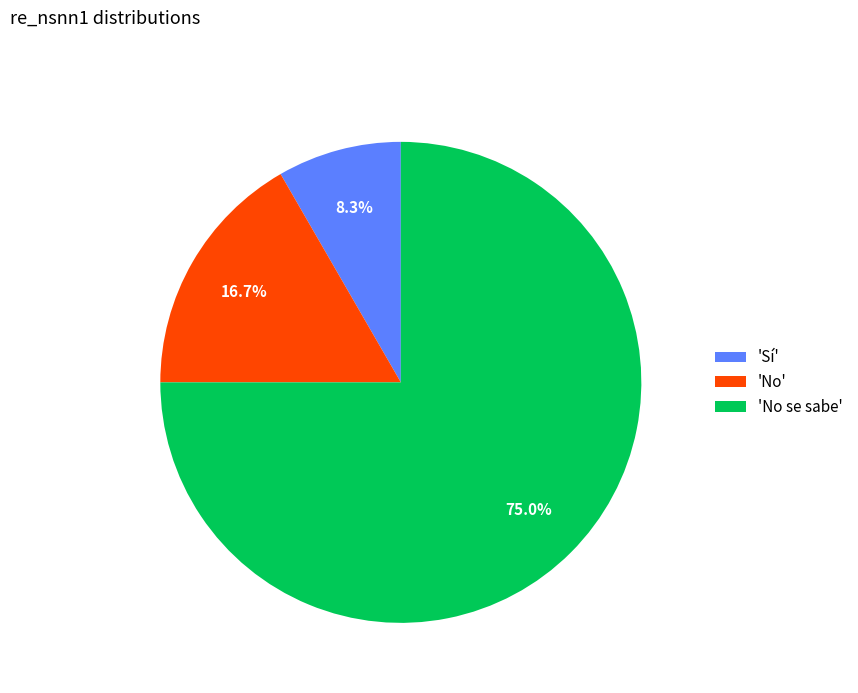

Rank the categories by value from lowest to highest.

'Sí', 'No', 'No se sabe'